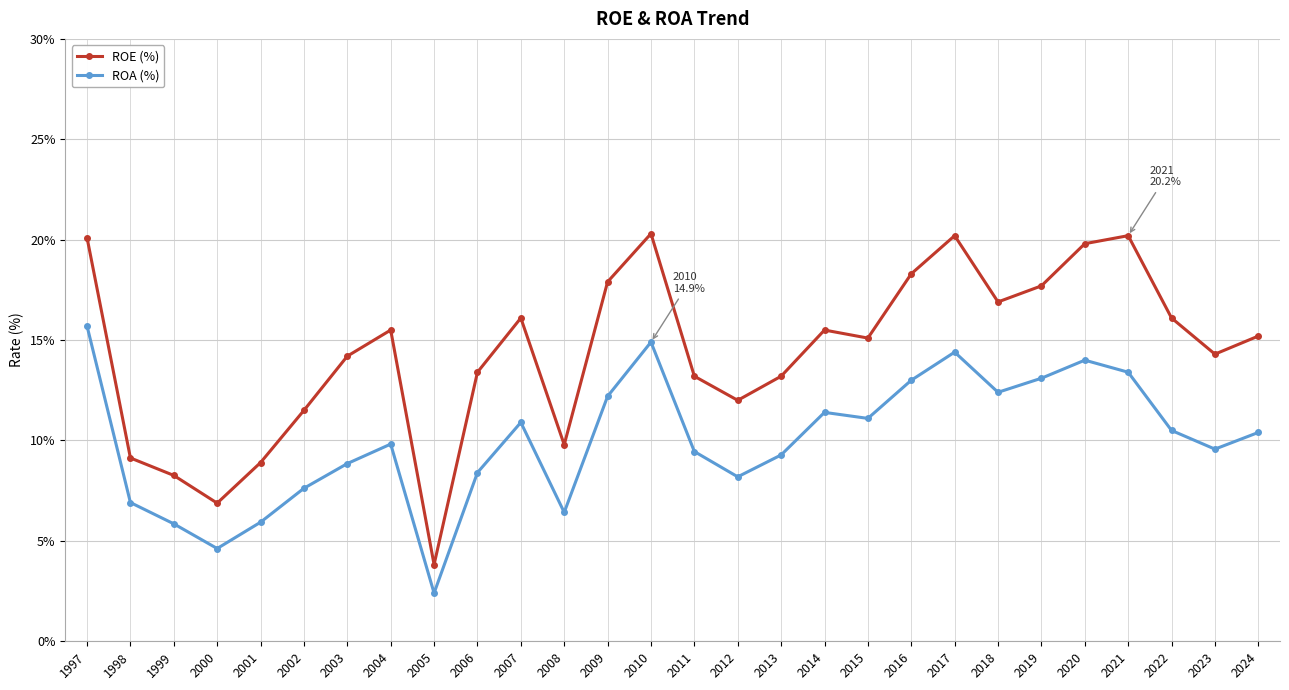

Count the number of data series in this chart.

2